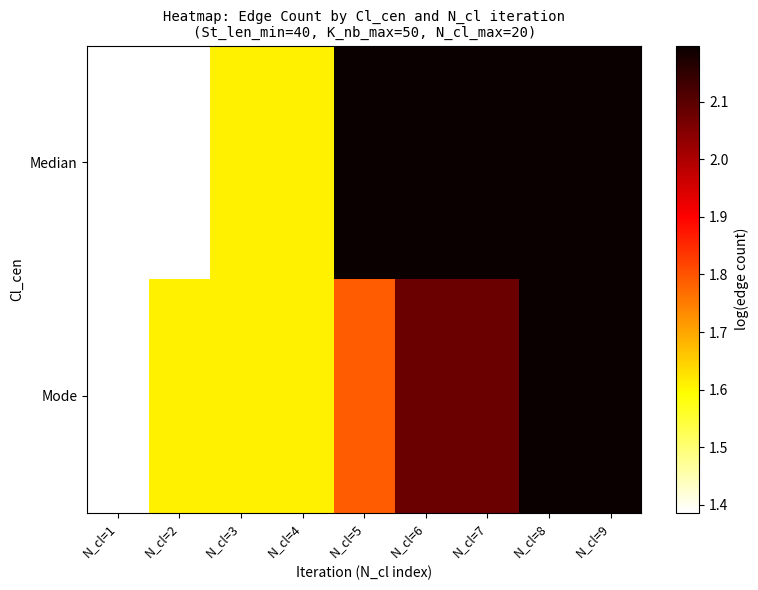

Reading right to left, extract all data points from this chart.

Median: N_cl=9=2.2	N_cl=8=2.2	N_cl=7=2.2	N_cl=6=2.2	N_cl=5=2.2	N_cl=4=1.6	N_cl=3=1.6	N_cl=2=1.4	N_cl=1=1.4
Mode: N_cl=9=2.2	N_cl=8=2.2	N_cl=7=2.1	N_cl=6=2.1	N_cl=5=1.8	N_cl=4=1.6	N_cl=3=1.6	N_cl=2=1.6	N_cl=1=1.4